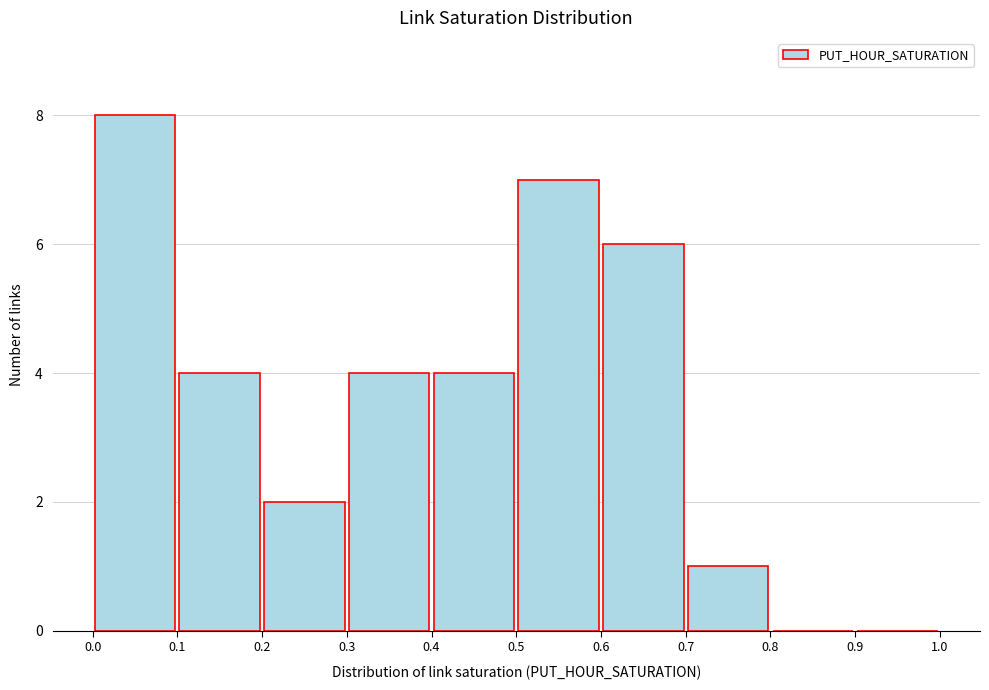

Reading left to right, list every bar in this chart as the range it spans on the x-axis followed by its height. The values are not printed on the chart, so give them approximately, as read against the axis.

0.0 to 0.1: 8
0.1 to 0.2: 4
0.2 to 0.3: 2
0.3 to 0.4: 4
0.4 to 0.5: 4
0.5 to 0.6: 7
0.6 to 0.7: 6
0.7 to 0.8: 1
0.8 to 0.9: 0
0.9 to 1.0: 0